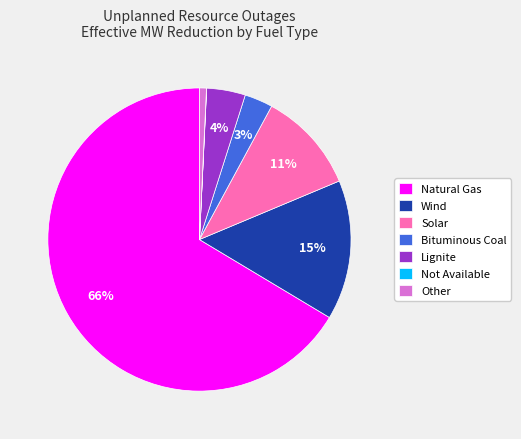

The Other slice represents 11% of the pie. True or false?

False